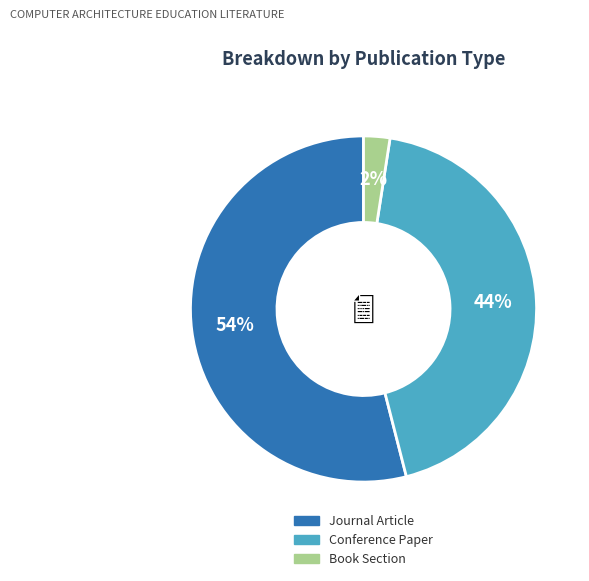

Count the number of slices in the pie.

3